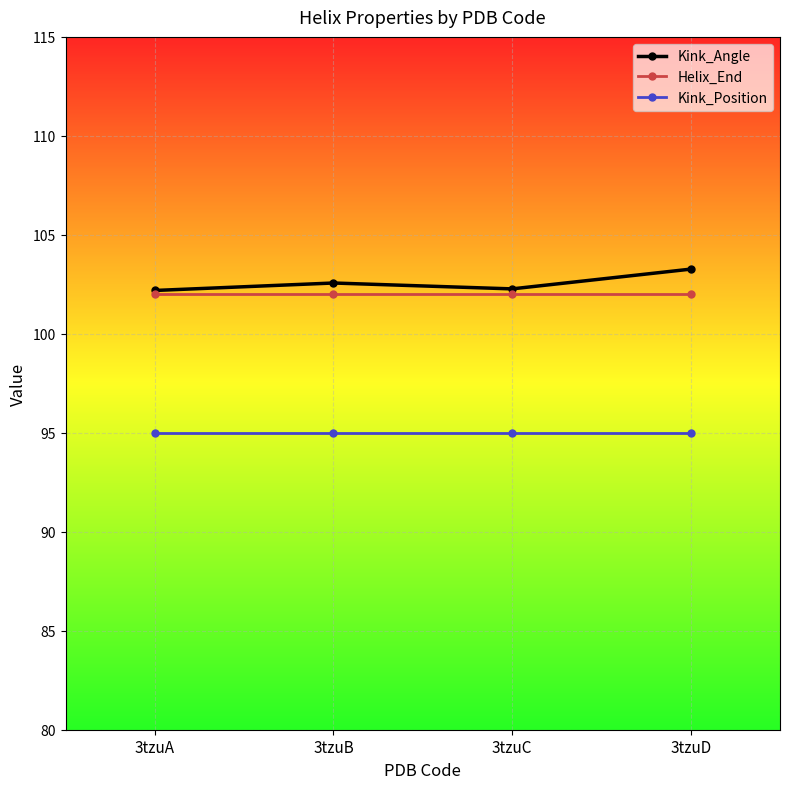

How many lines are shown in the chart?

3